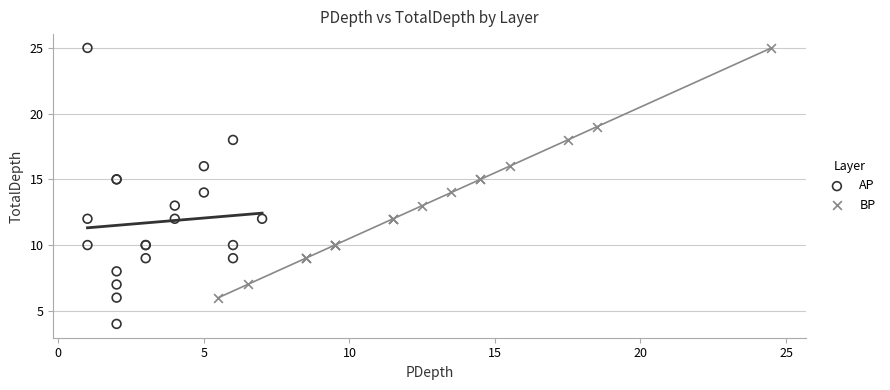

Which series has the widest spread of Y values?

AP